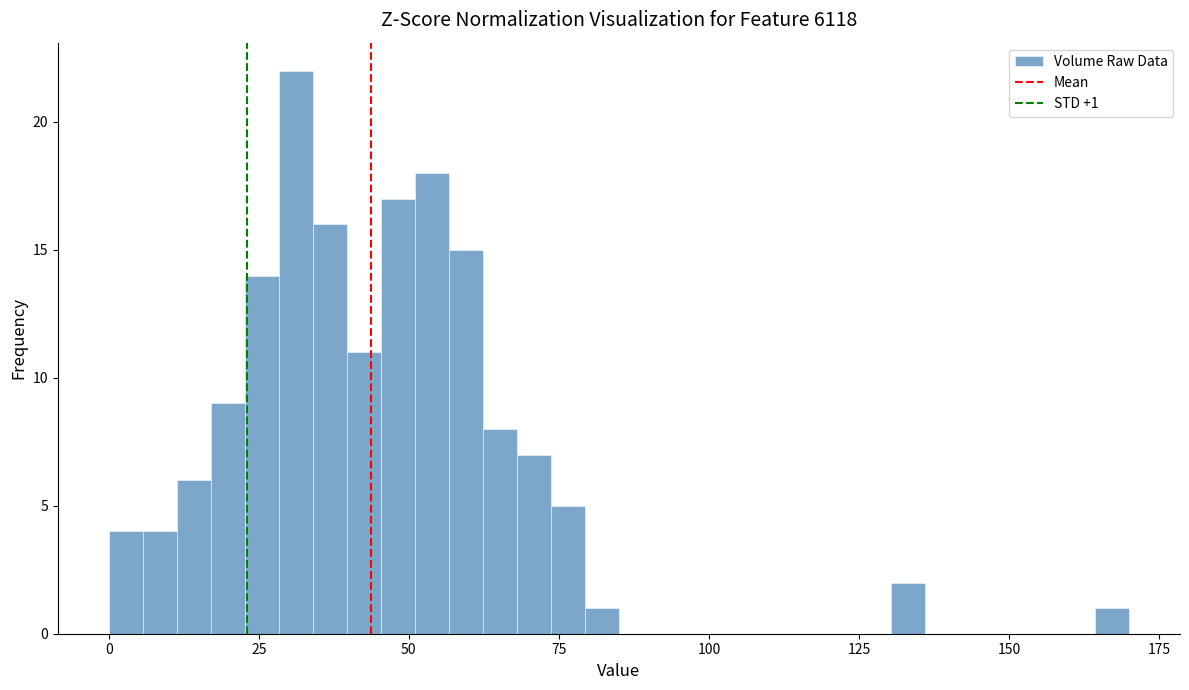

Around what value on the x-axis is the tallest bar? Give the approximate position of its centre, as read against the axis.

30